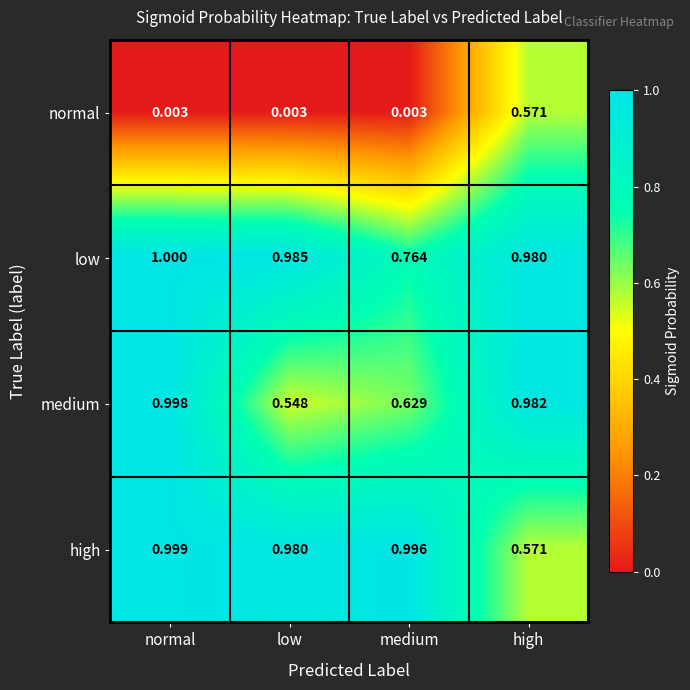

Rank the series by their maximum value, from lowest to highest.

normal, medium, high, low